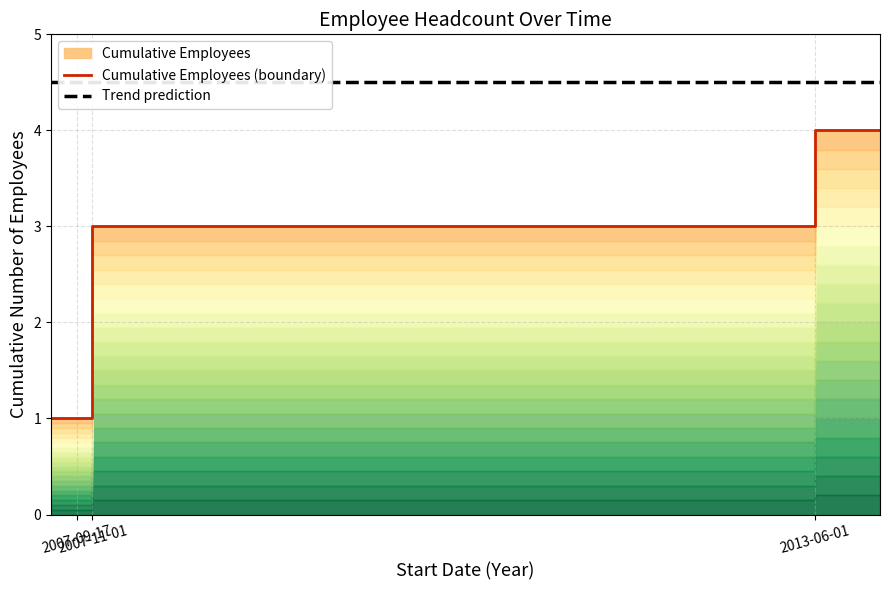

What is the change in value from 2007-09-17 to 2013-06-01?

+3